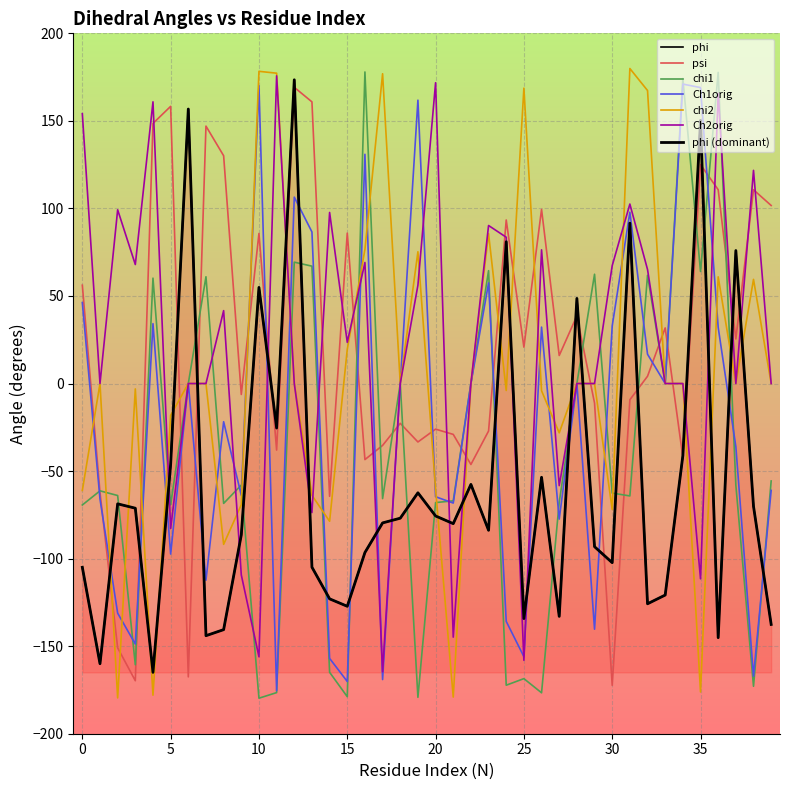

Is it true that psi equals 130.1 at 8?

True